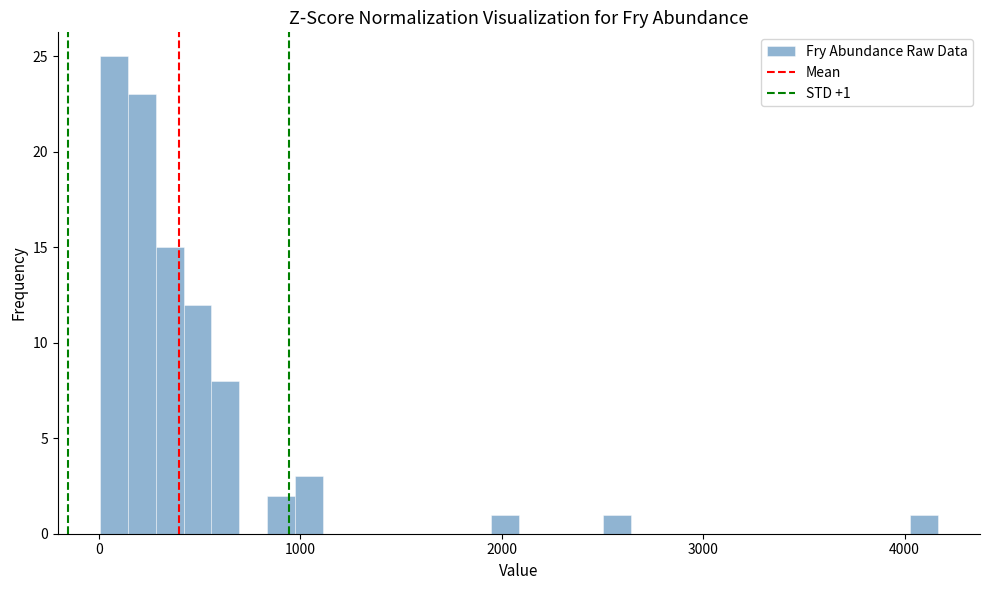

Read against the x-axis, roughly where is the centre of the tallest bar?

100